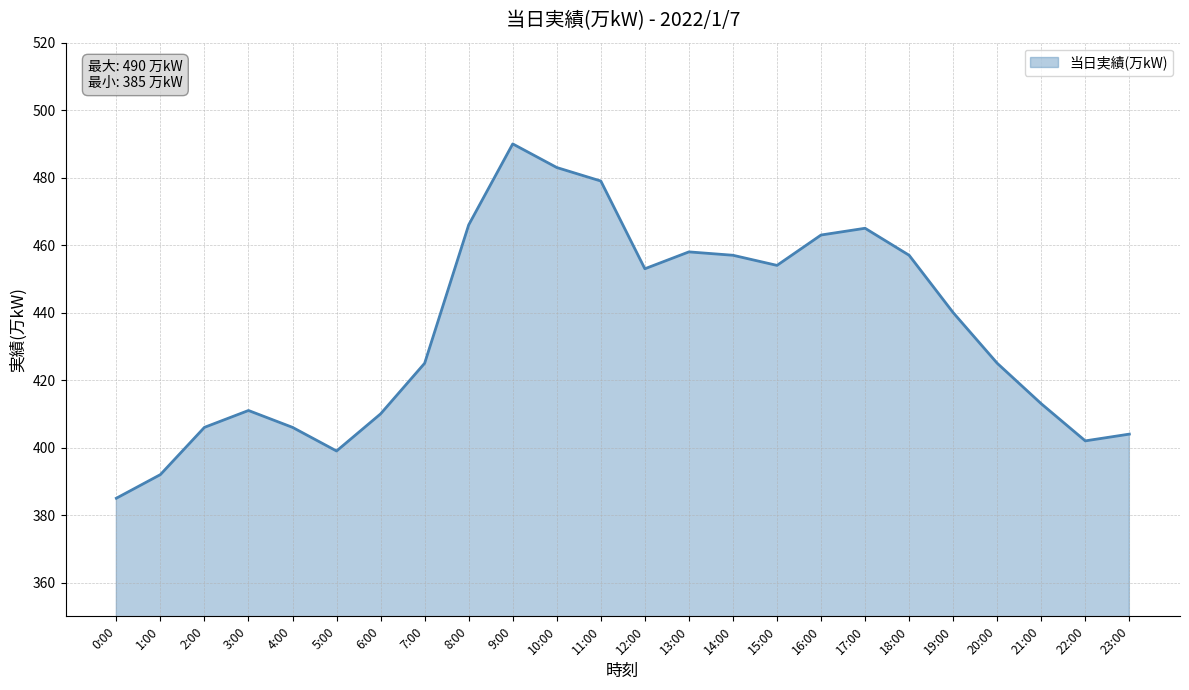

Where is the data nearest to the value 437?

19:00